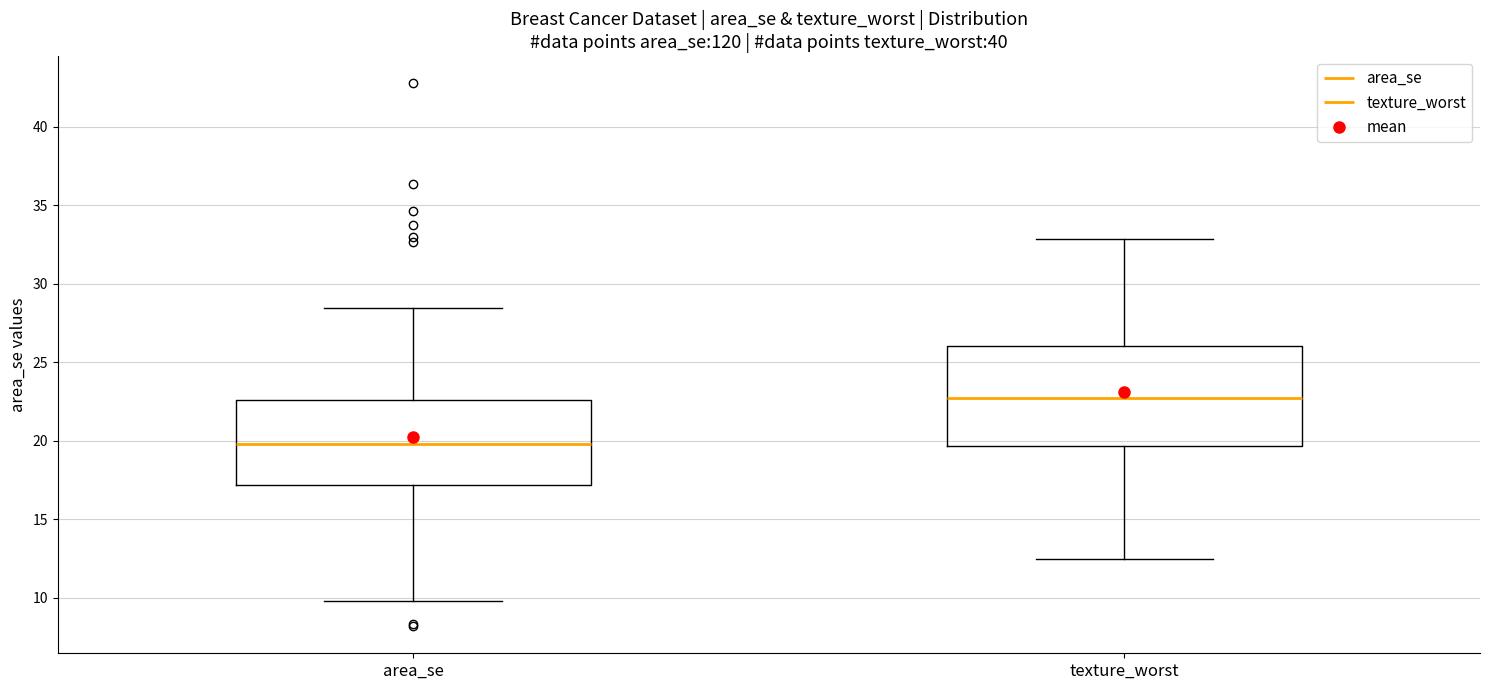

Where is the lower edge of the box for texture_worst on the y-axis? The values are not printed on the chart, so give them approximately, as read against the axis.

19.5